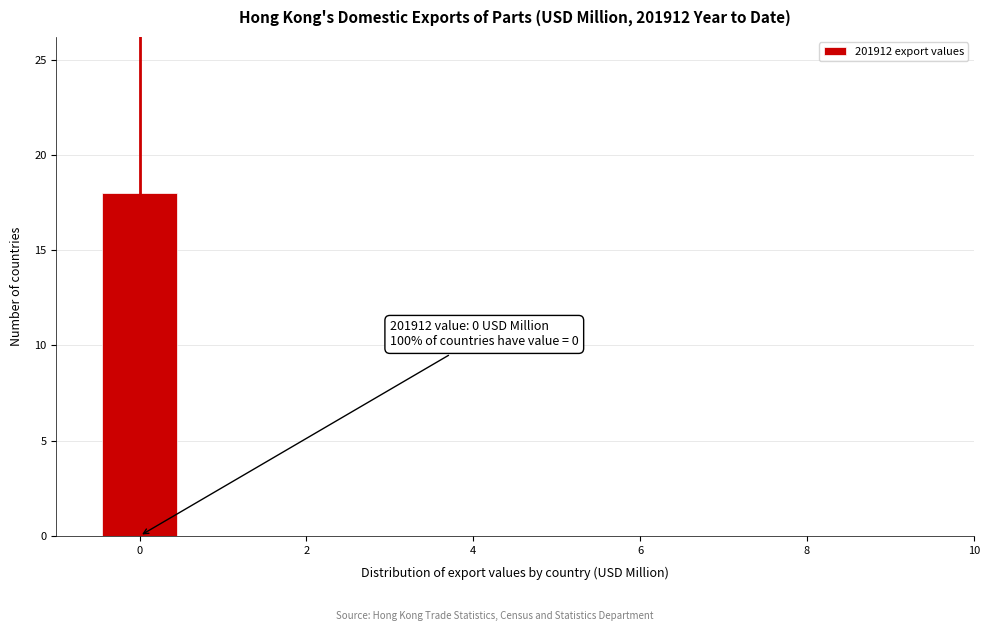

Which range on the x-axis has the tallest bar?

-0.5 to 0.5